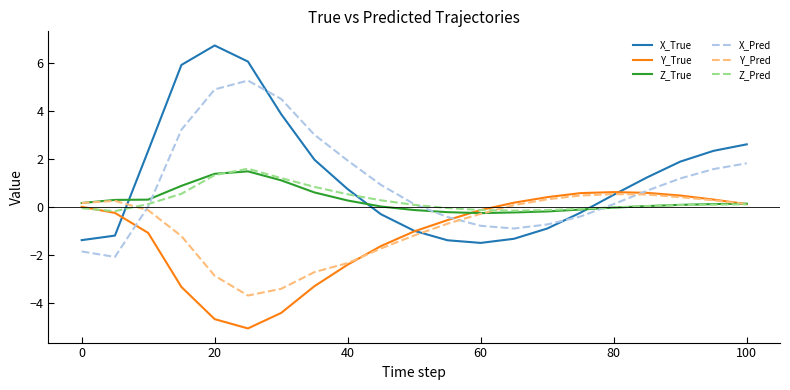

How many times do X_True and Z_Pred cross each other?

3